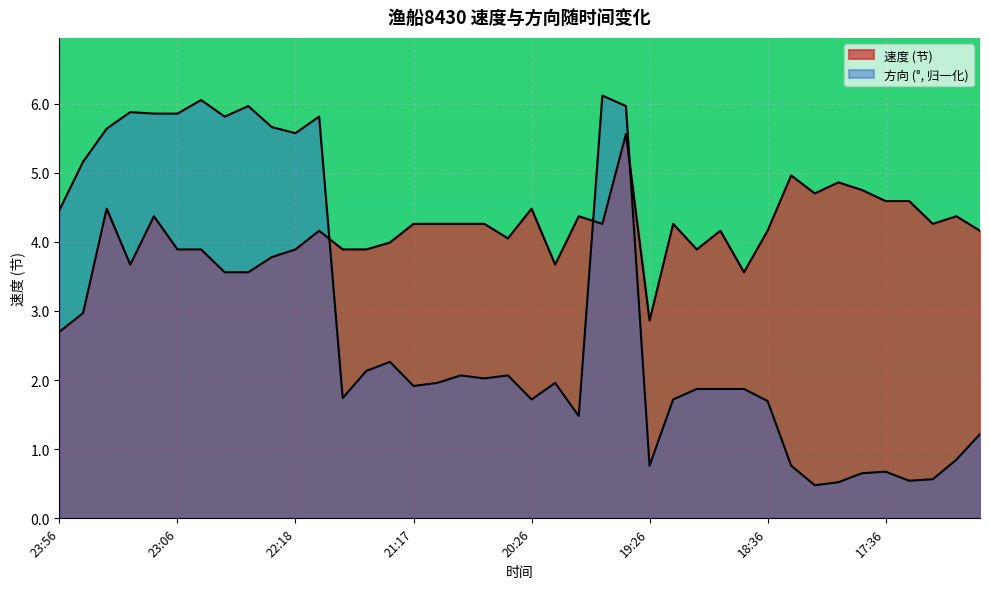

True or false: 速度 has more than 1 points higher than both neighbors.

True